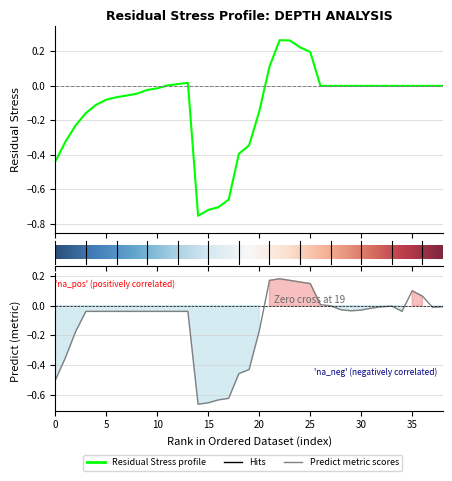

Reading right to left, what are all the values shown in this chart?

Residual Stress: 0.0	0.0	0.0	0.0	0.0	0.0	0.0	0.0	0.0	0.0	0.0	0.0	0.0	0.2	0.2	0.3	0.3	0.1	-0.1	-0.3	-0.4	-0.7	-0.7	-0.7	-0.8	0.0	0.0	0.0	-0.0	-0.0	-0.0	-0.1	-0.1	-0.1	-0.1	-0.2	-0.2	-0.3	-0.4
Predict: -0.0	-0.0	0.1	0.1	-0.0	-0.0	-0.0	-0.0	-0.0	-0.0	-0.0	-0.0	0.0	0.1	0.2	0.2	0.2	0.2	-0.2	-0.4	-0.5	-0.6	-0.6	-0.7	-0.7	-0.0	-0.0	-0.0	-0.0	-0.0	-0.0	-0.0	-0.0	-0.0	-0.0	-0.0	-0.2	-0.3	-0.5